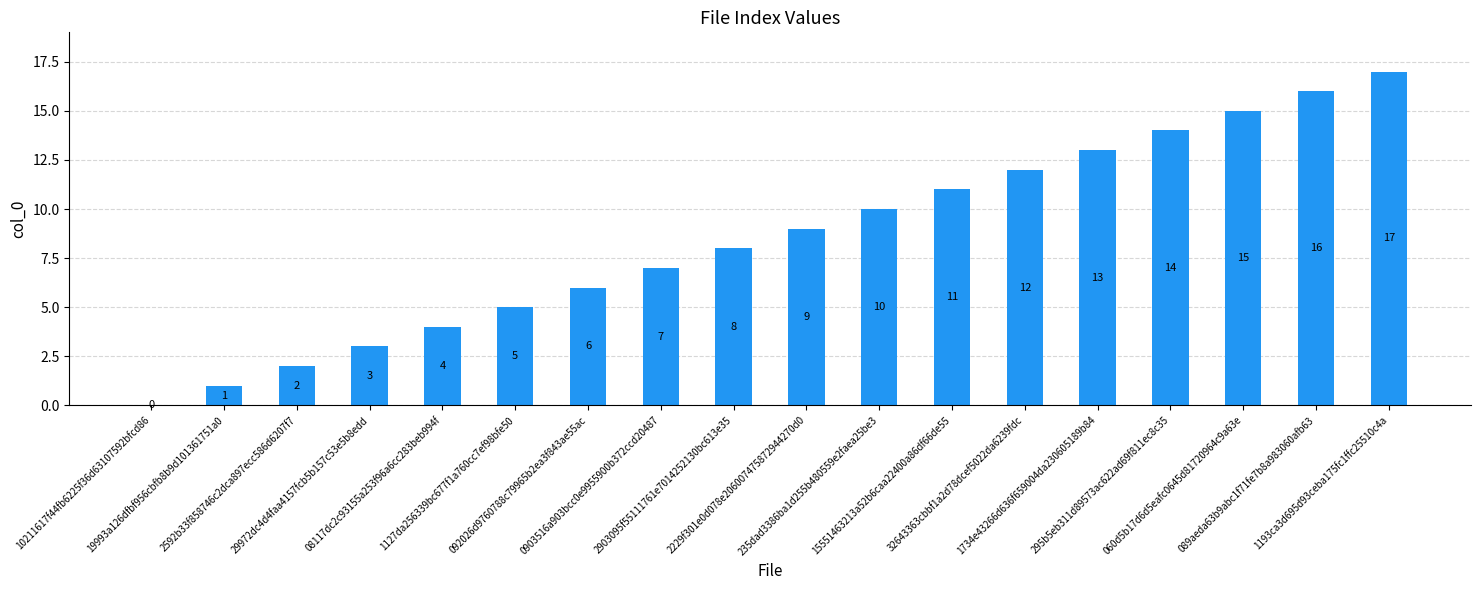

Reading right to left, what are all the values shown in this chart?

1193ca3d695d93ceba175fc1ffc25510c4a=17	089aeda63b9abc1f71fe7b8a983060afb63=16	060d5b17d6d5eafc0645d81720964c9a63e=15	295b5eb311d89573ac622ad69f811ec8c35=14	1734e43266d636f659004da230605189b84=13	32643363cbbf1a2d78dcef5022da6239fdc=12	15551463213a52b6caa22400a86df66de55=11	235dad3386ba1d255b480559e2faea25be3=10	2229f301e0d078e206007475872944270d0=9	2903095f55111761e7014252130bc613e35=8	0903516a903bcc0e9955900b372ccd20487=7	092026d9760788c79965b2ea3f843ae55ac=6	1127da256339bc677f1a760cc7ef98bfe50=5	08117dc2c93155a253f96a6cc283beb994f=4	29972dc4d4faa4157fcb5b157c53e5b8edd=3	2592b33f858746c2dca897ecc586d6207f7=2	19993a126dfbf956cbfb8b9d101361751a0=1	10211617f44fb6225f36d63107592bfcd86=0